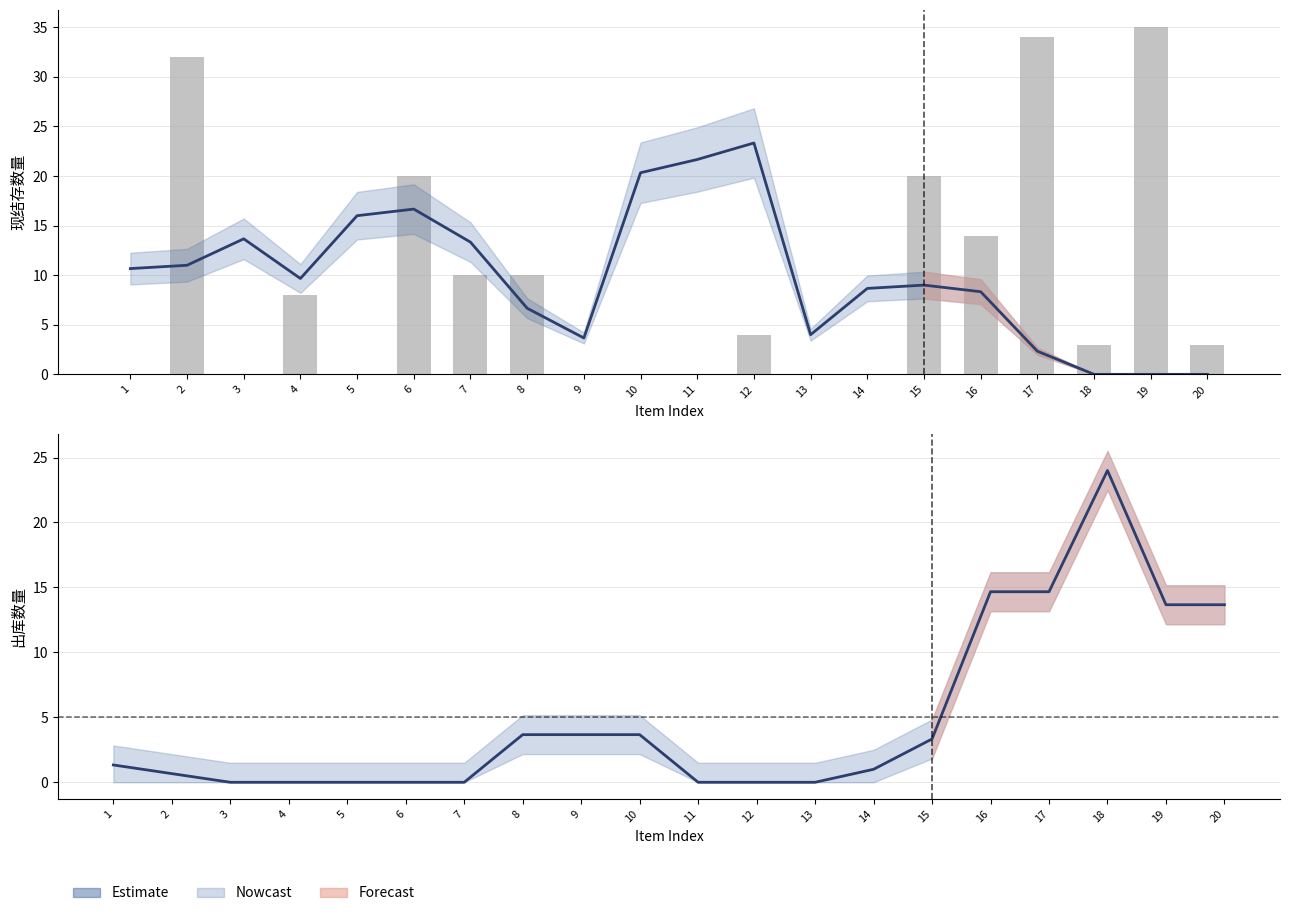

How many groups of bars are there?

20